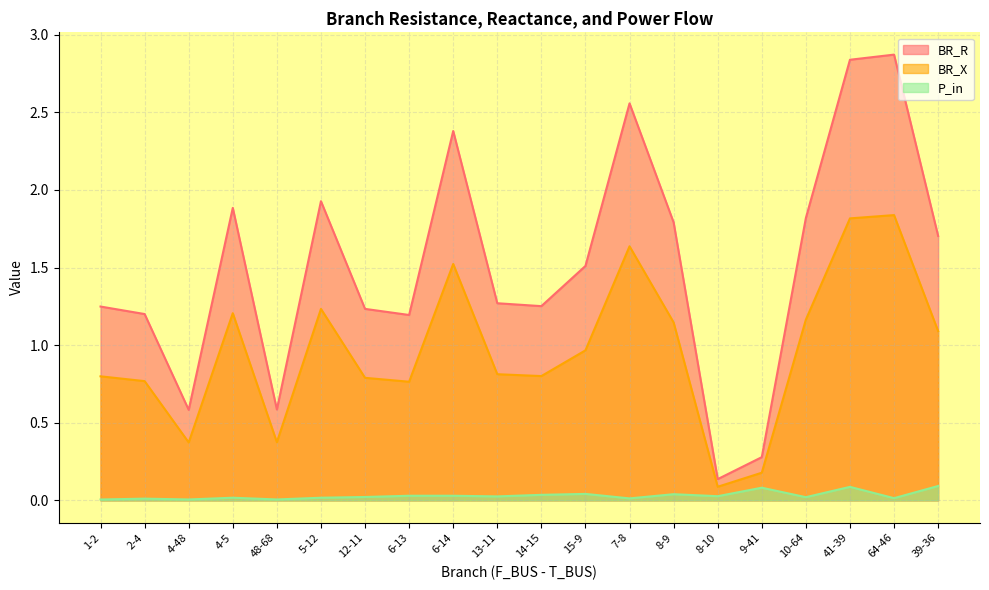

What is the total value across all series at 9-41?

0.5